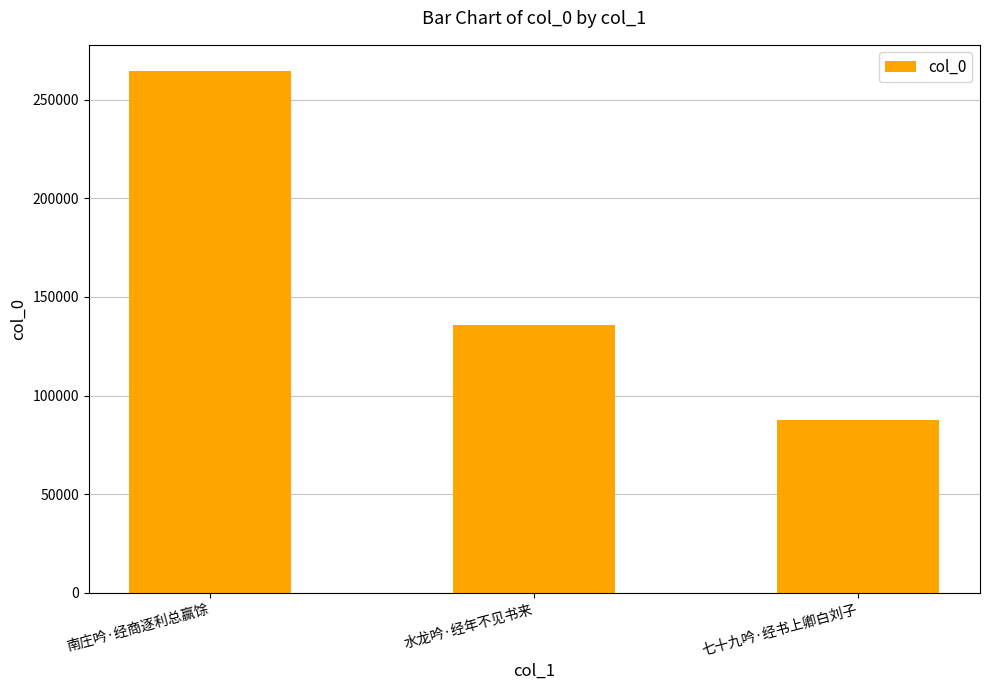

What is the change in value from 南庄吟·经商逐利总赢馀 to 水龙吟·经年不见书来?

-128828